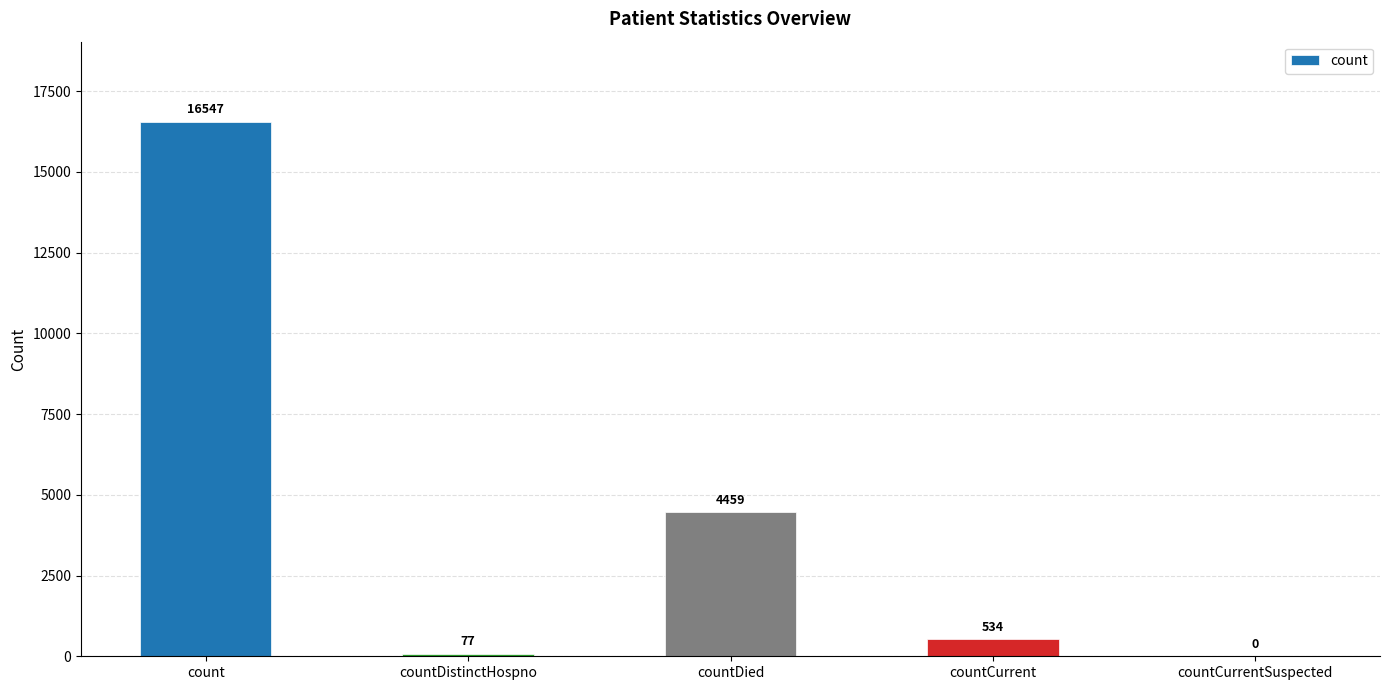

Reading right to left, what are all the values shown in this chart?

0	534	4459	77	16547